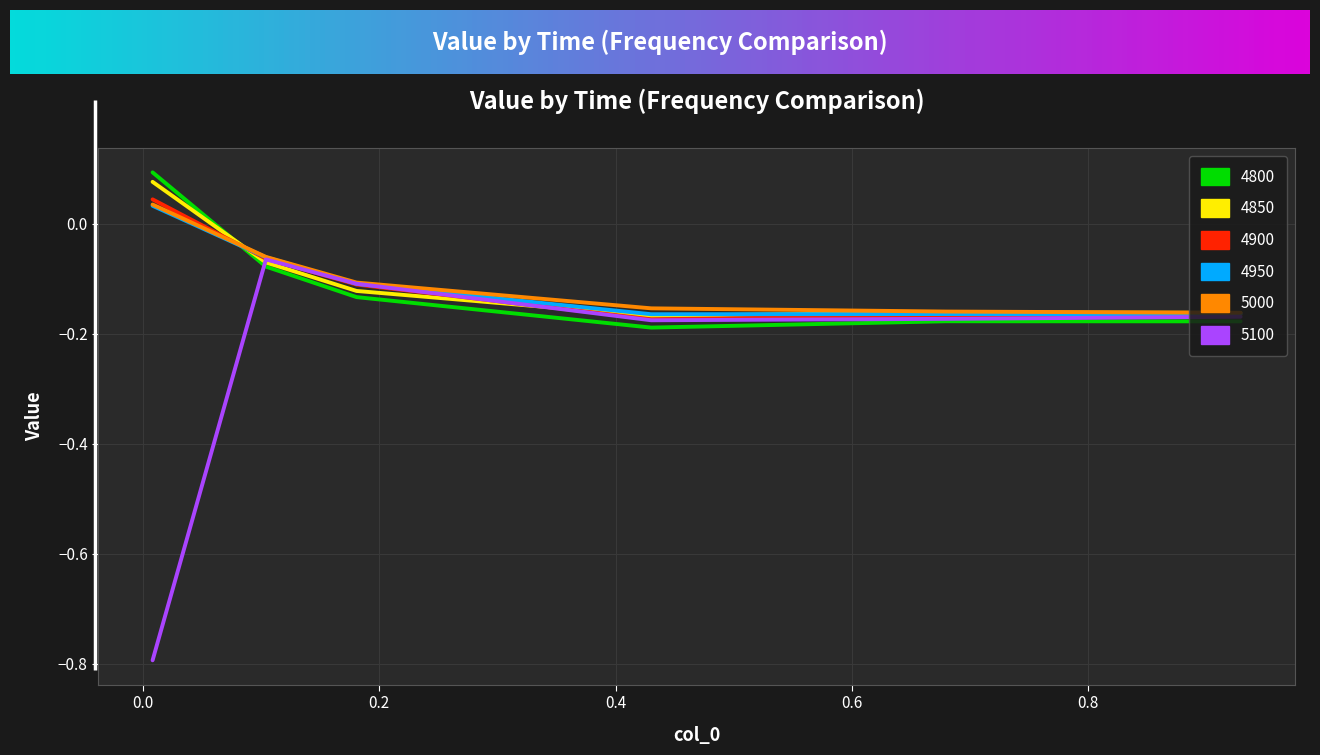

At how many categories does at least one series exceed 0?

1